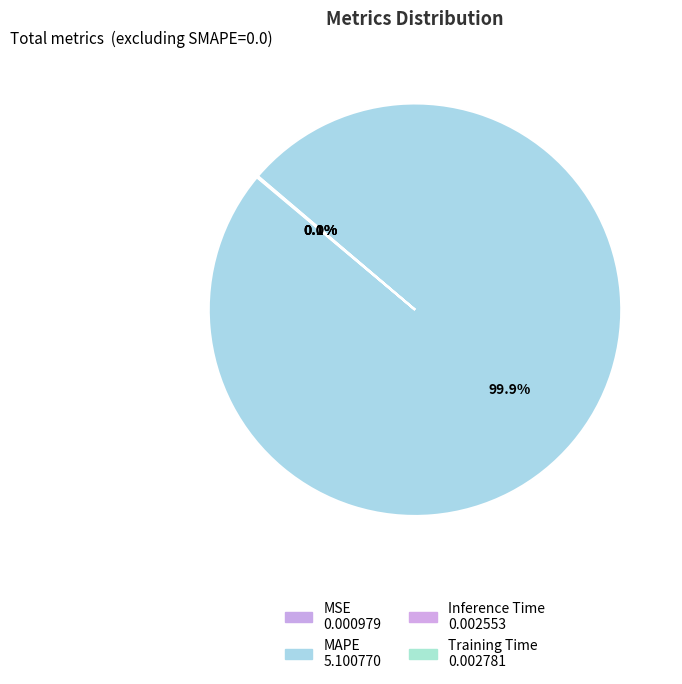

What is the smallest slice in the pie chart?

MSE